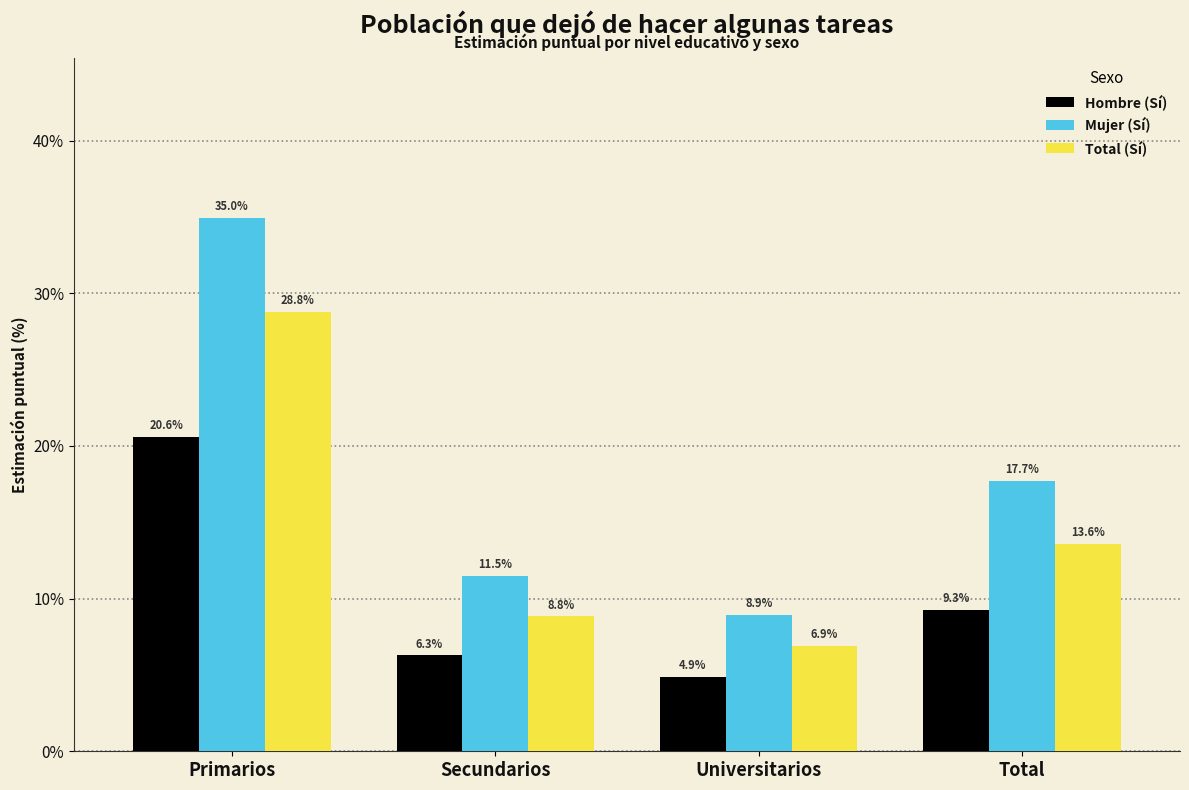

What is the total value across all series at Universitarios?

20.7